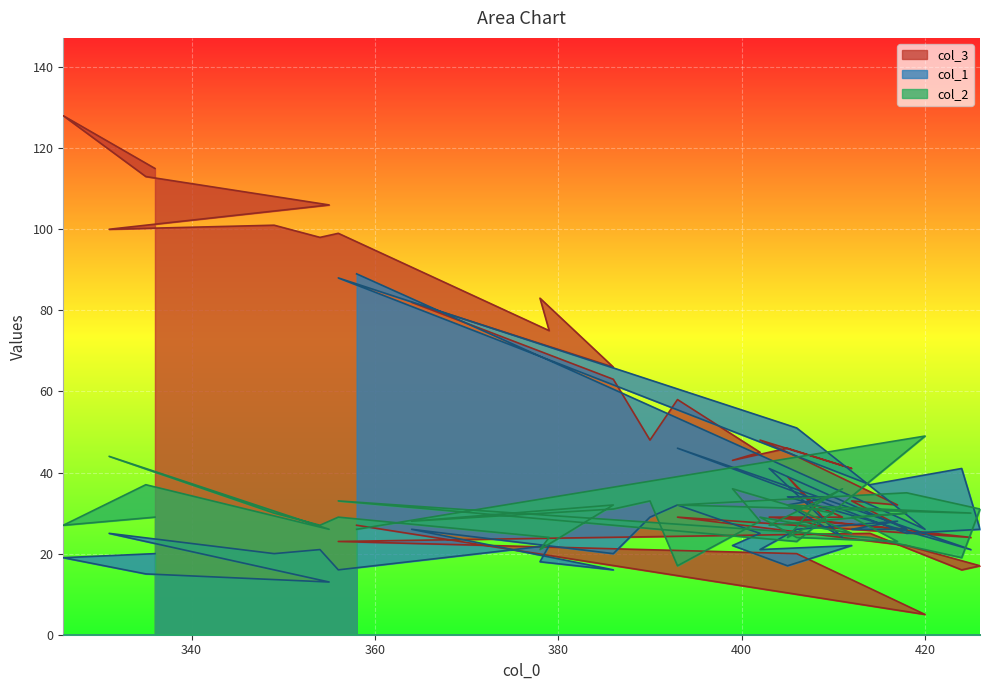

Rank the series at 399 from lowest to highest value.

col_1, col_2, col_3